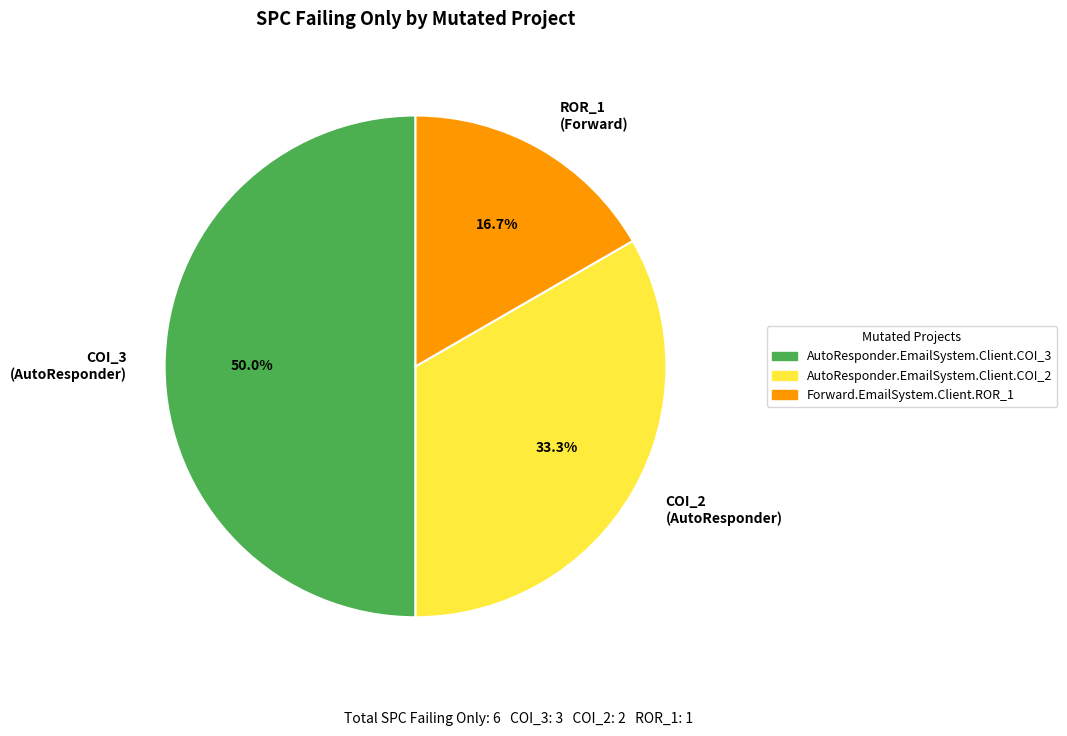

Is COI_2 (AutoResponder) the majority of the pie?

No